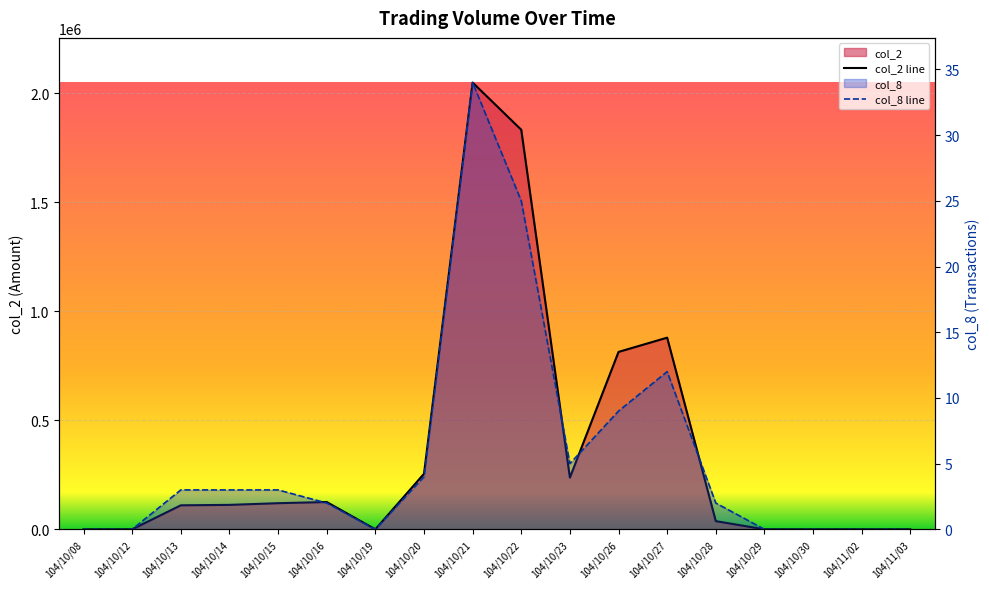

What is the sum of the col_2 line values at 104/10/22 and 104/10/28?

1869620